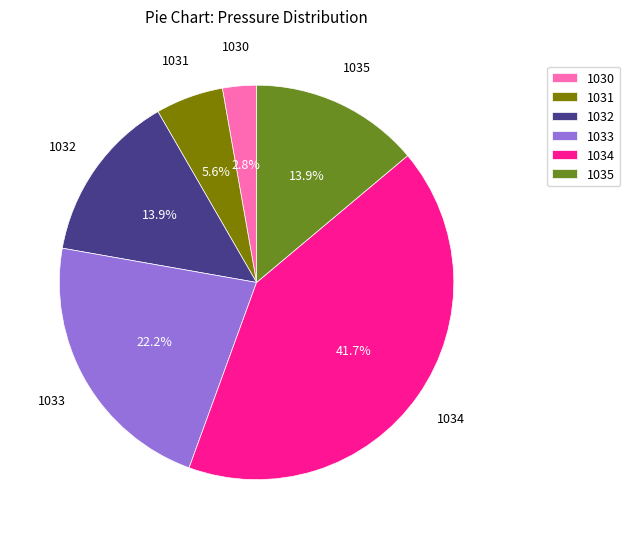

To the nearest percent, what is the combined percentage of 1031 and 1033?

28%